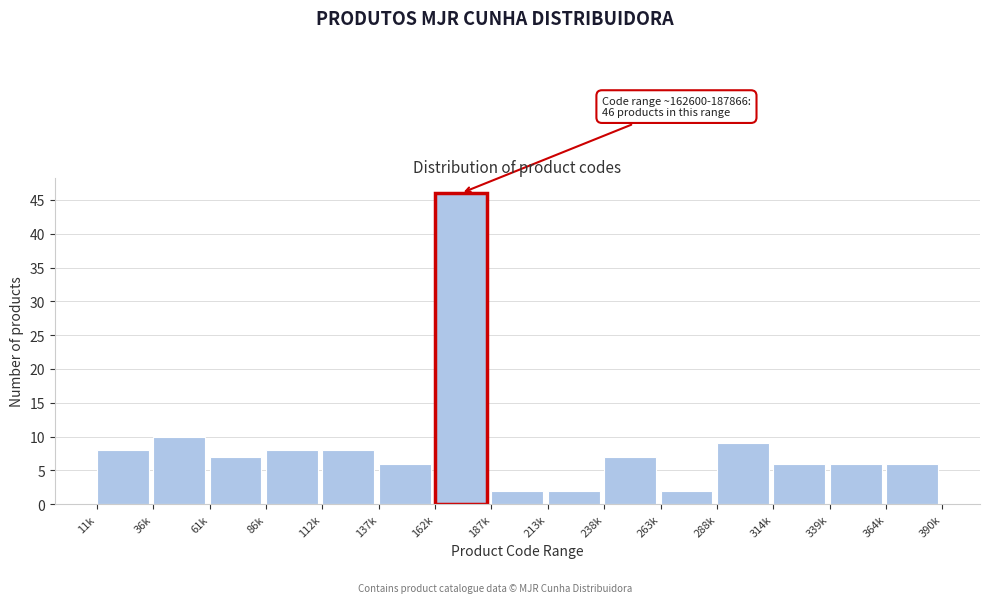

Reading left to right, extract all data points from this chart.

8	10	7	8	8	6	46	2	2	7	2	9	6	6	6